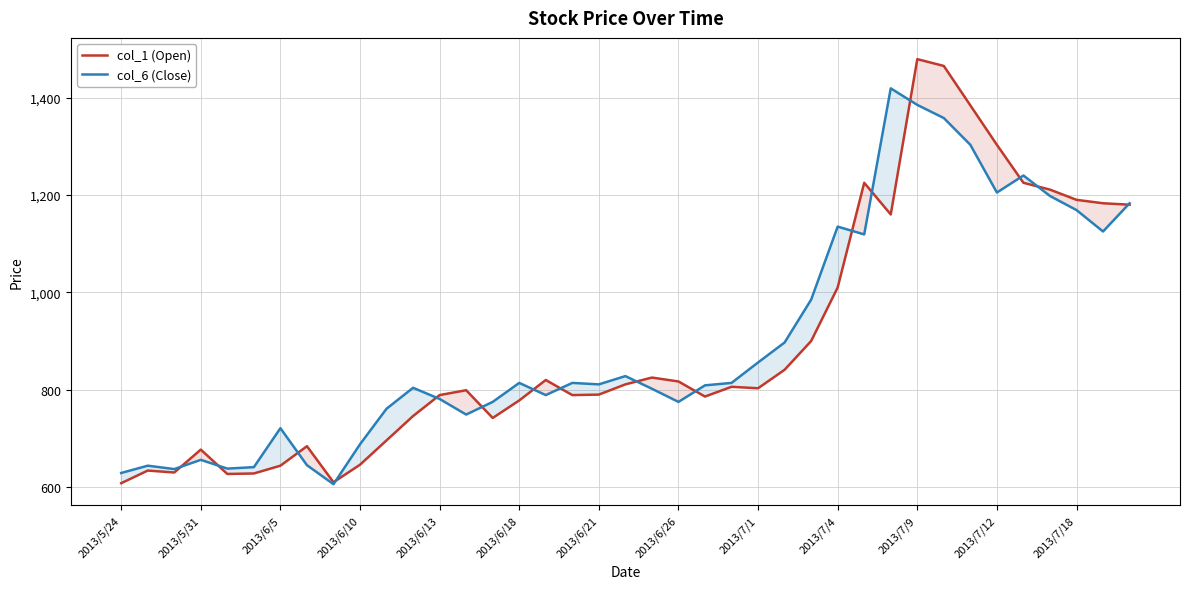

Which series has the widest spread of values?

col_1 (Open)